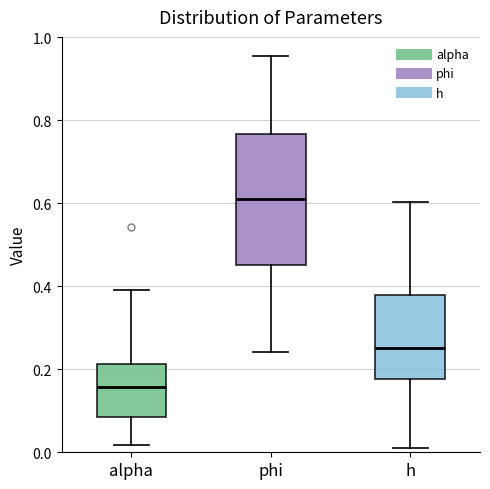

Which box has the highest median line?

phi